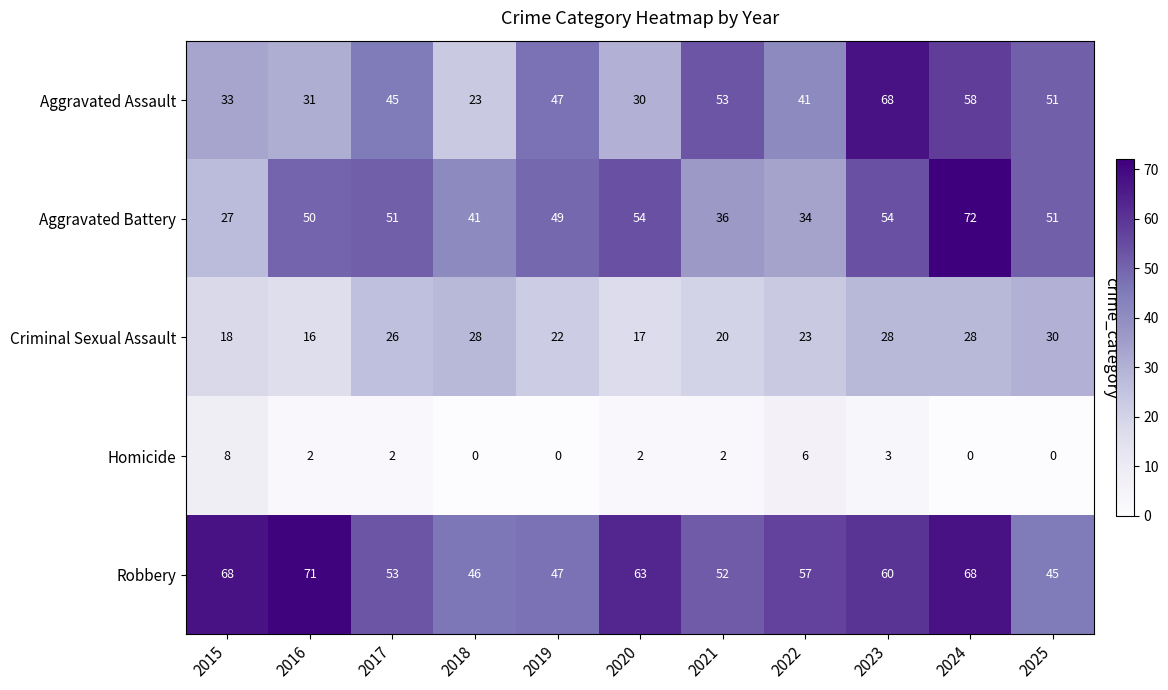

The value of Aggravated Battery at 2021 is 8. True or false?

False